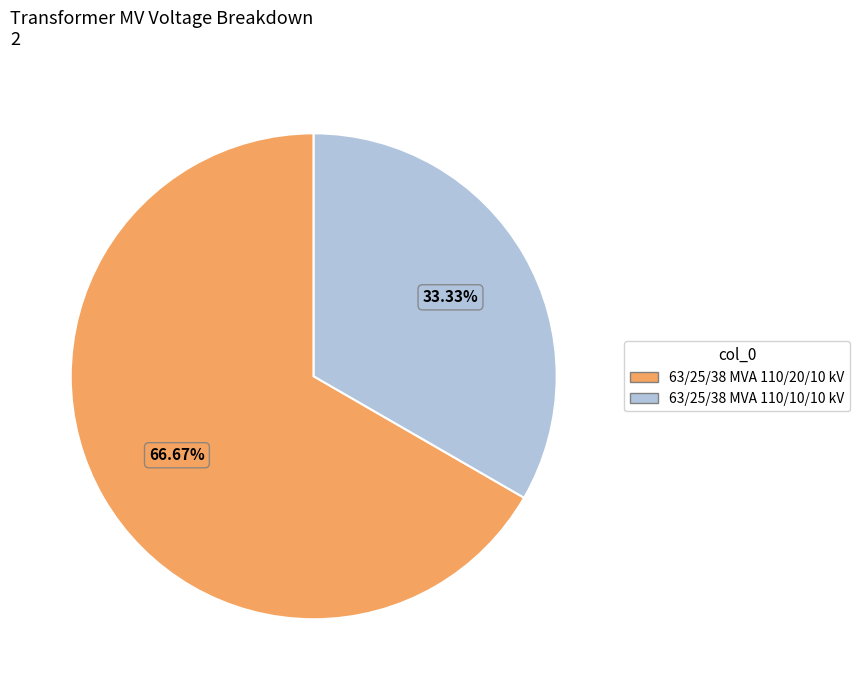

What is the majority slice?

63/25/38 MVA 110/20/10 kV